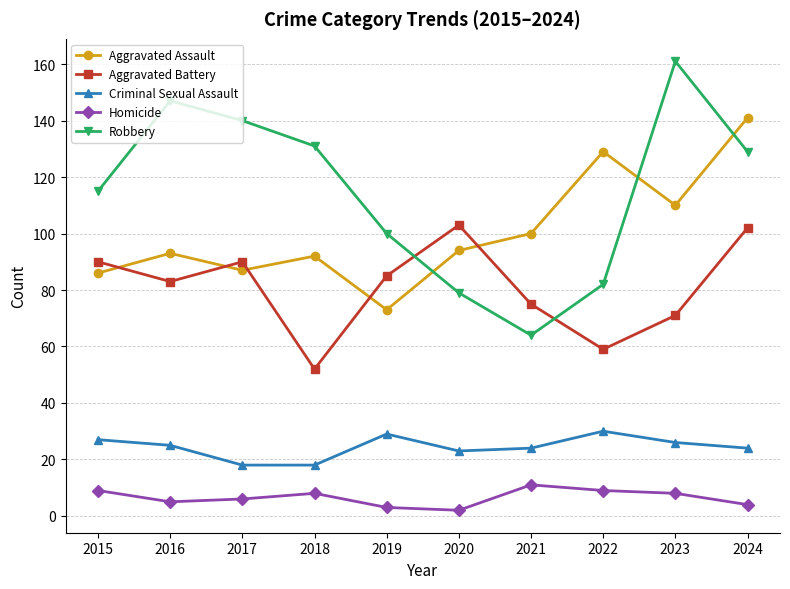

What is the approximate value of Aggravated Assault at 2021, to the nearest 5?

100